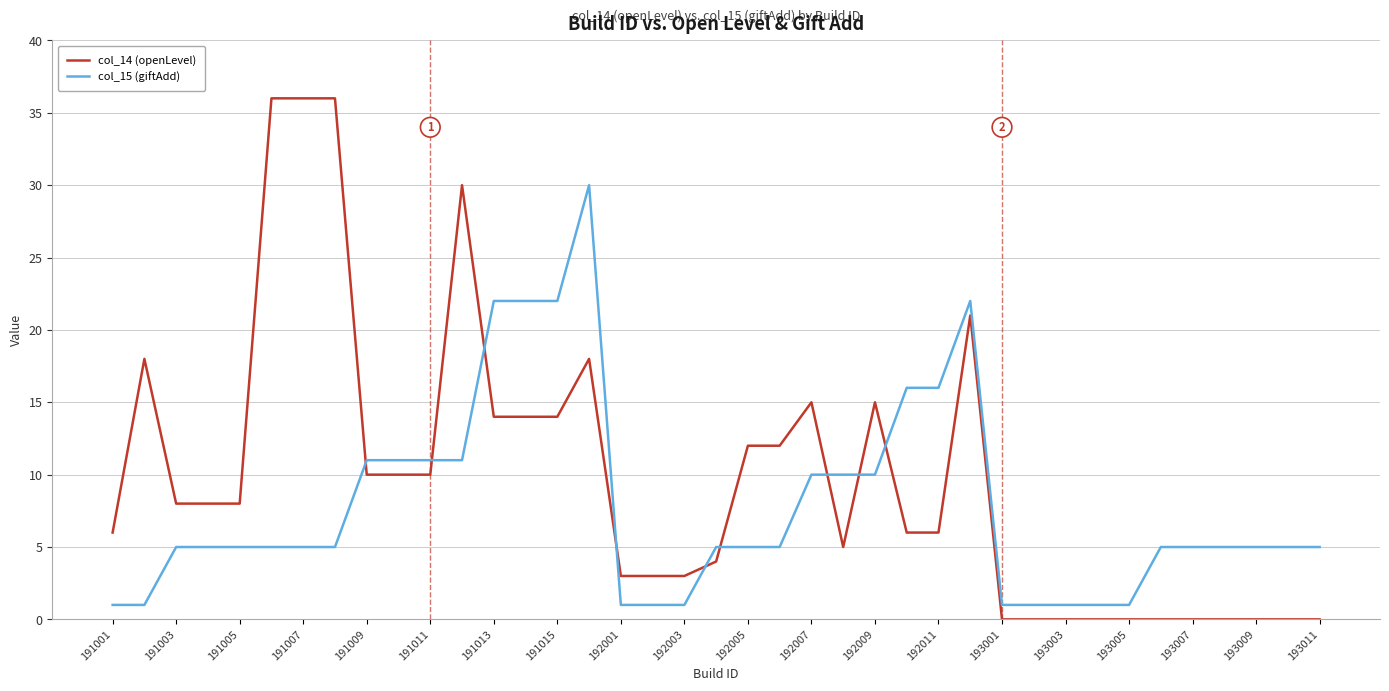

True or false: col_14 (openLevel) has more than 2 interior local peaks.

True